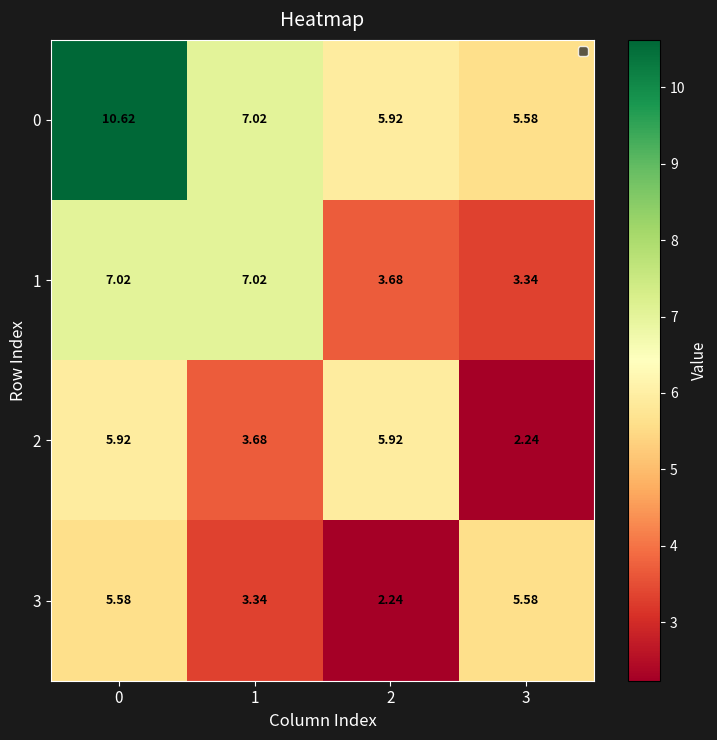

Is the value of 0 at 1 greater than the value of 1 at 2?

Yes